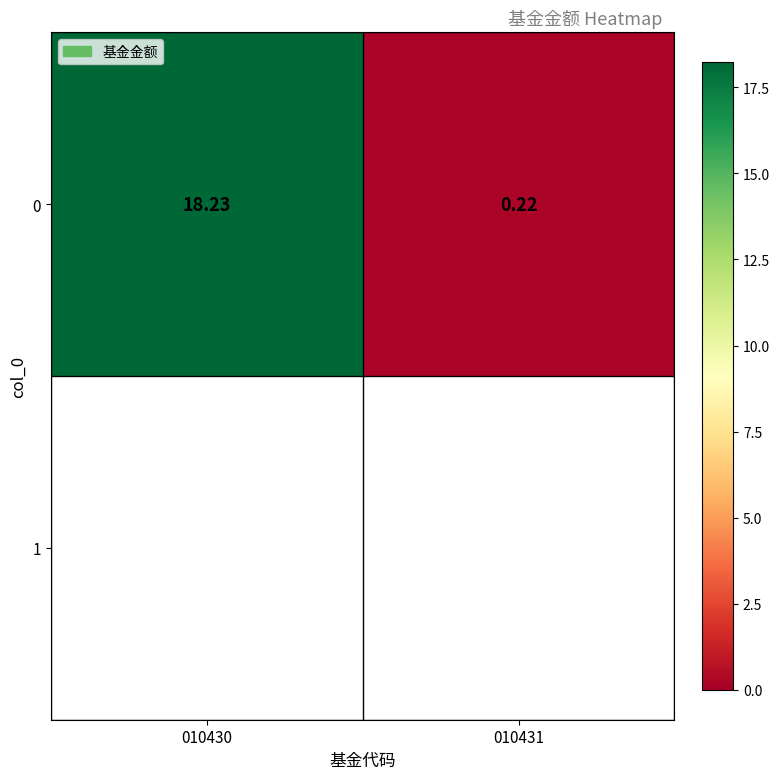

Where does the data first go above 18?

010430